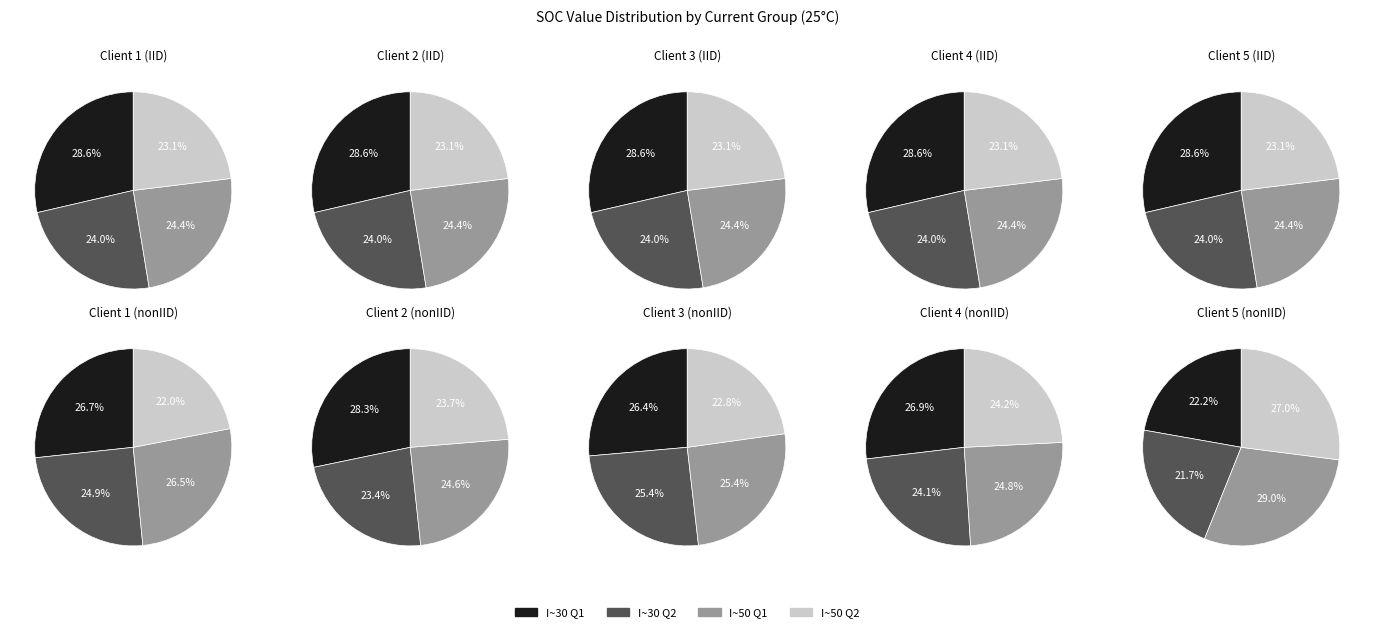

The 5 slice represents 16% of the pie. True or false?

False